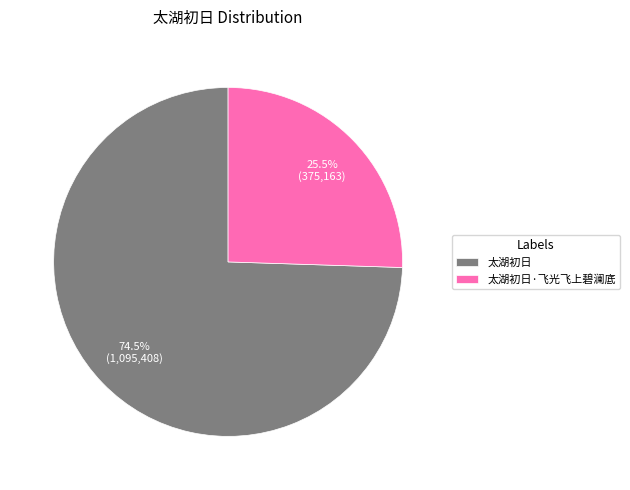

Which slice is the smallest?

太湖初日·飞光飞上碧澜底